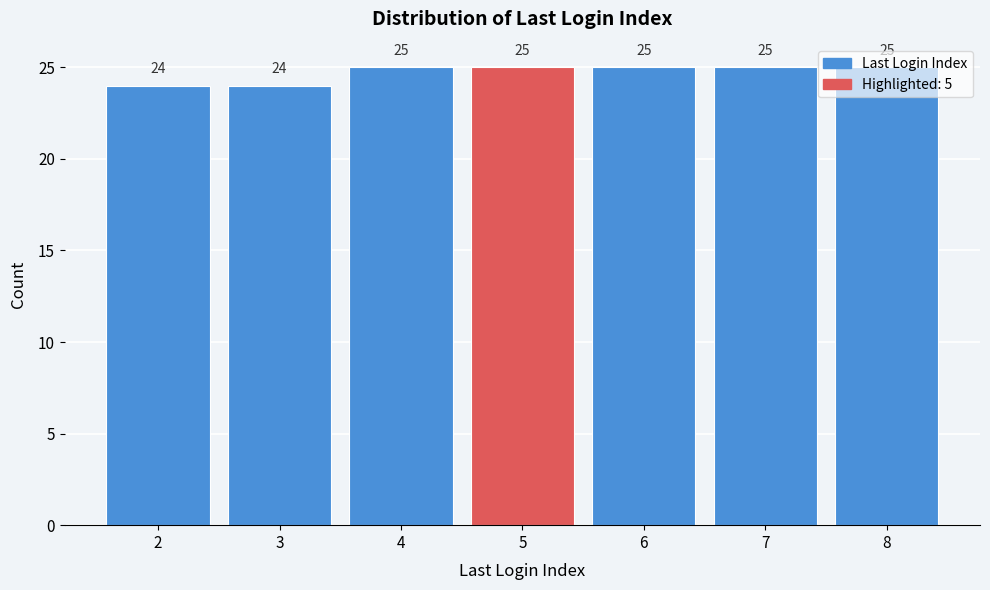

Reading left to right, transcribe this chart: for each bar, give the range it covers on the x-axis and its height.

1.5 to 2.5: 24
2.5 to 3.5: 24
3.5 to 4.5: 25
4.5 to 5.5: 25
5.5 to 6.5: 25
6.5 to 7.5: 25
7.5 to 8.5: 25